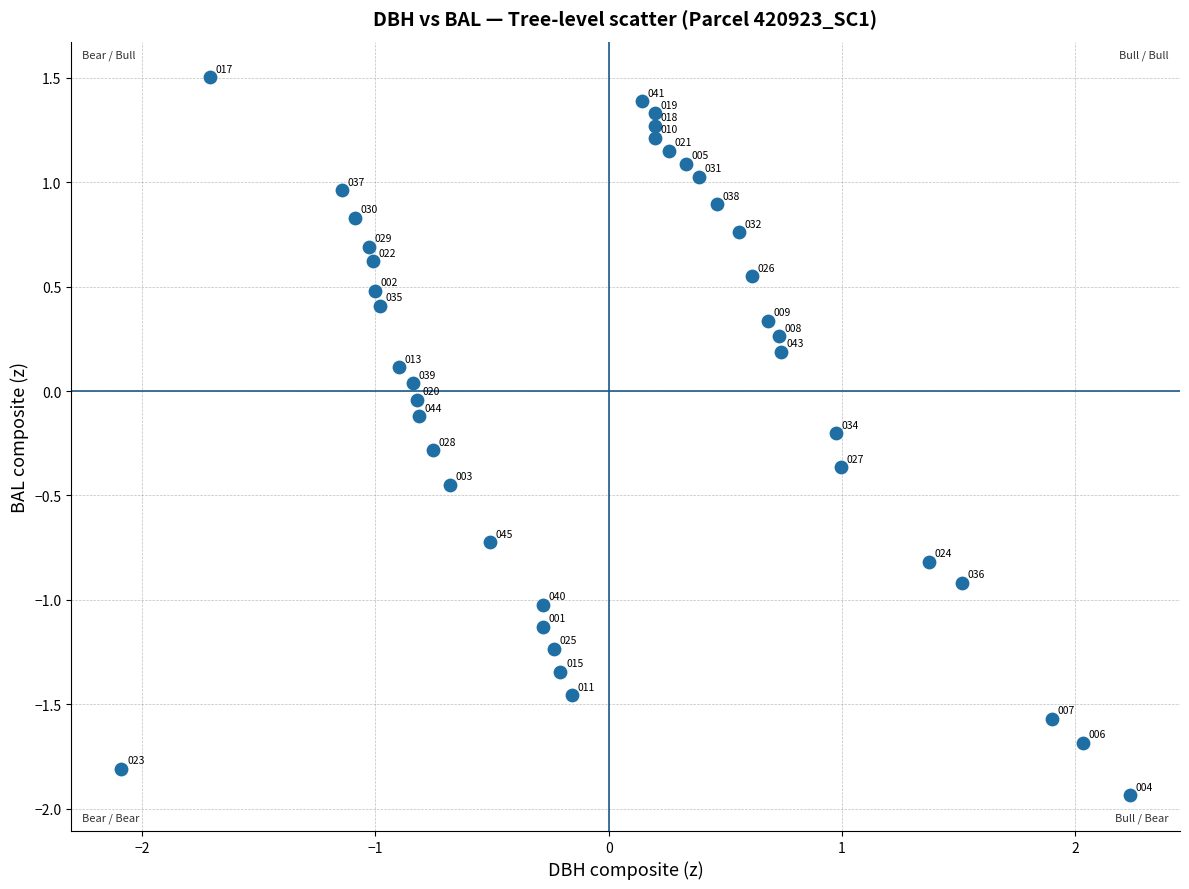

What is the range of X values (max minus min)?

4.3